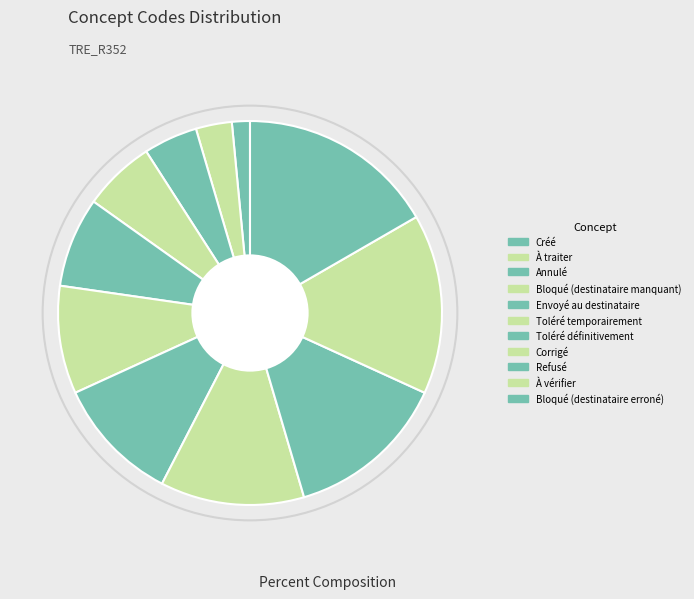

Rank the categories by value from lowest to highest.

Créé, À traiter, Annulé, Bloqué (destinataire manquant), Envoyé au destinataire, Toléré temporairement, Toléré définitivement, Corrigé, Refusé, À vérifier, Bloqué (destinataire erroné)